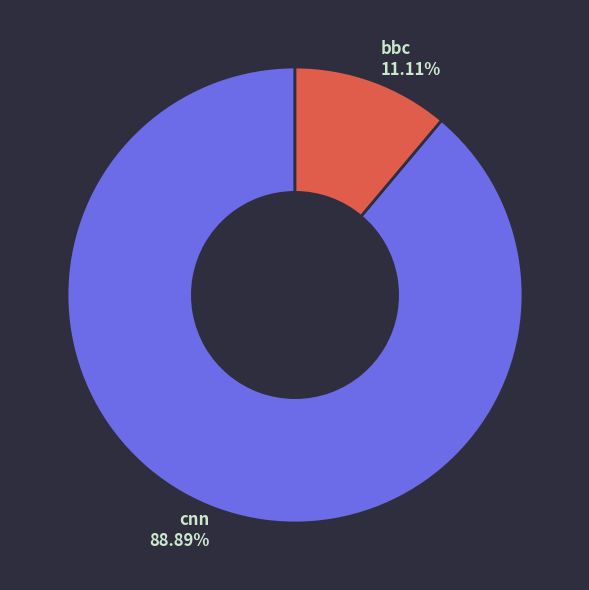

To the nearest percent, what portion does cnn represent?

89%